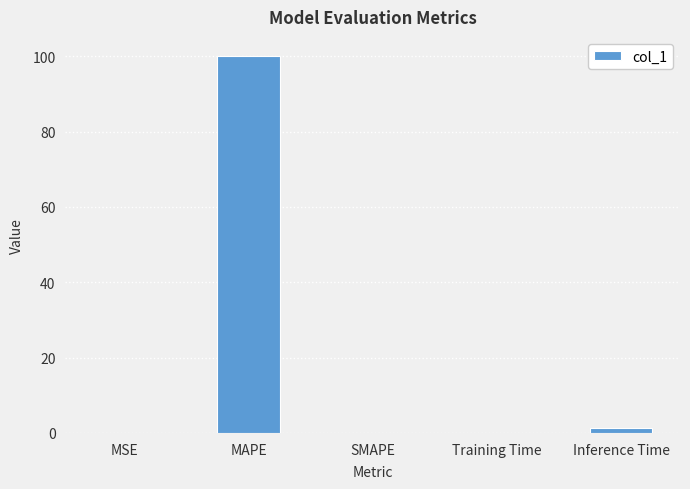

What is the sum of all values?

101.6